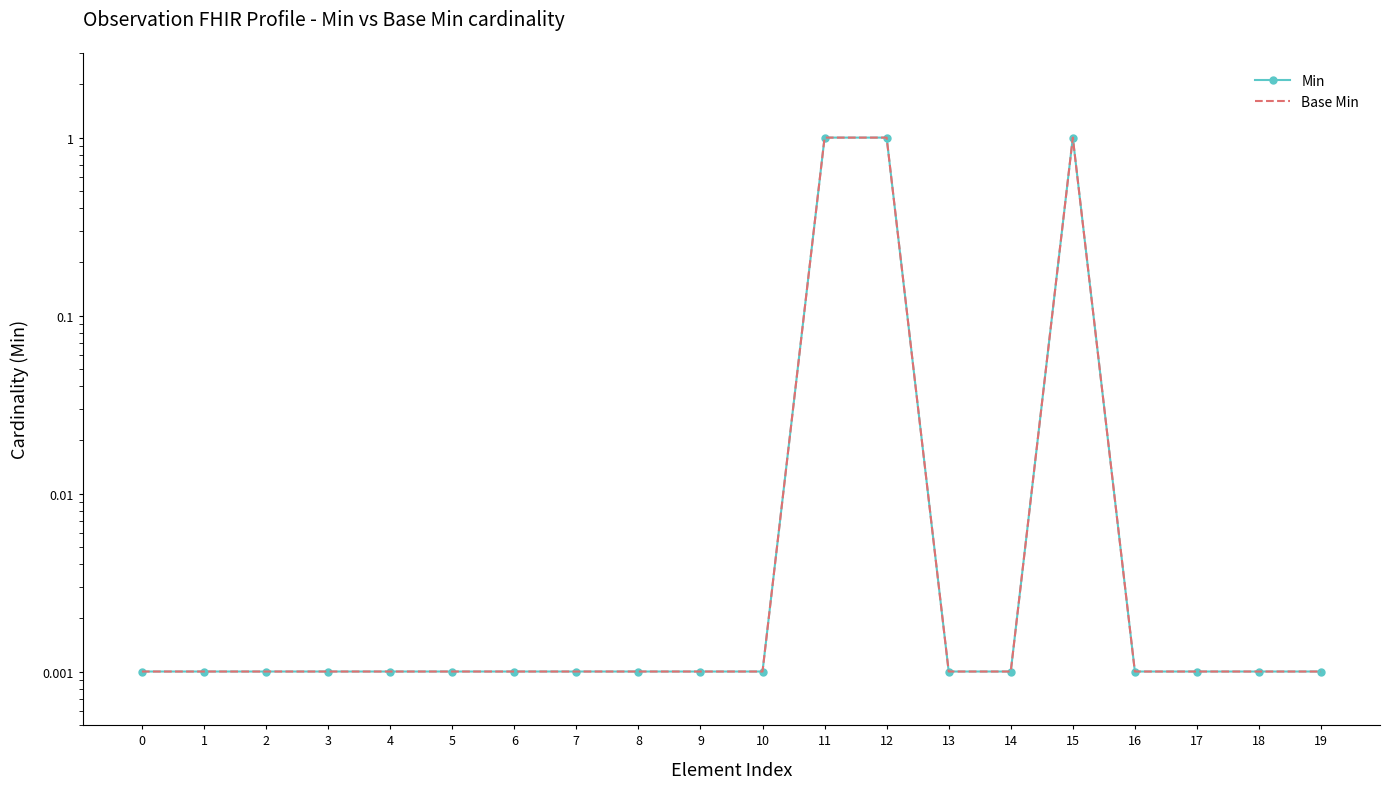

What is the average value of the Base Min series?

0.2